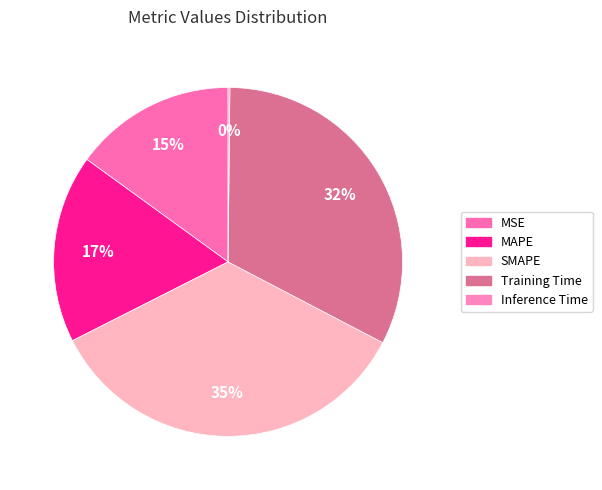

To the nearest percent, what is the combined percentage of MAPE and Training Time?

50%